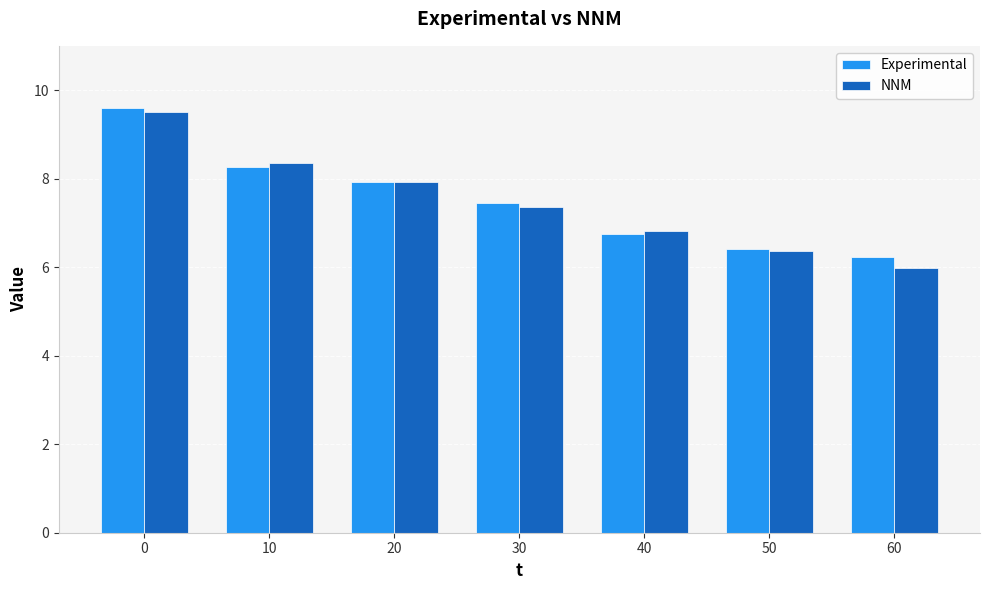

What is the total value across all series at 20?

15.8